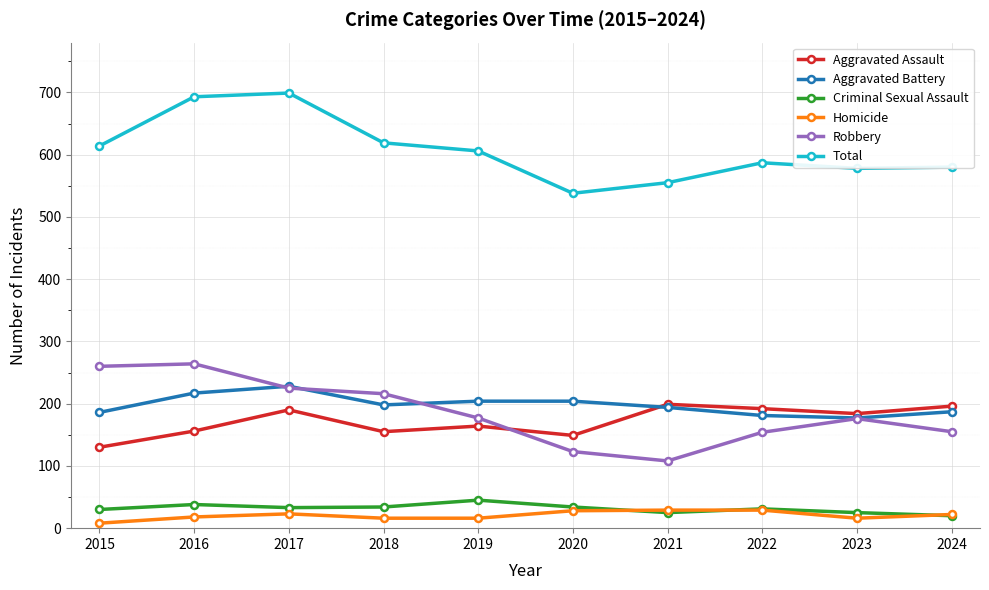

Count the number of categories in the chart.

10